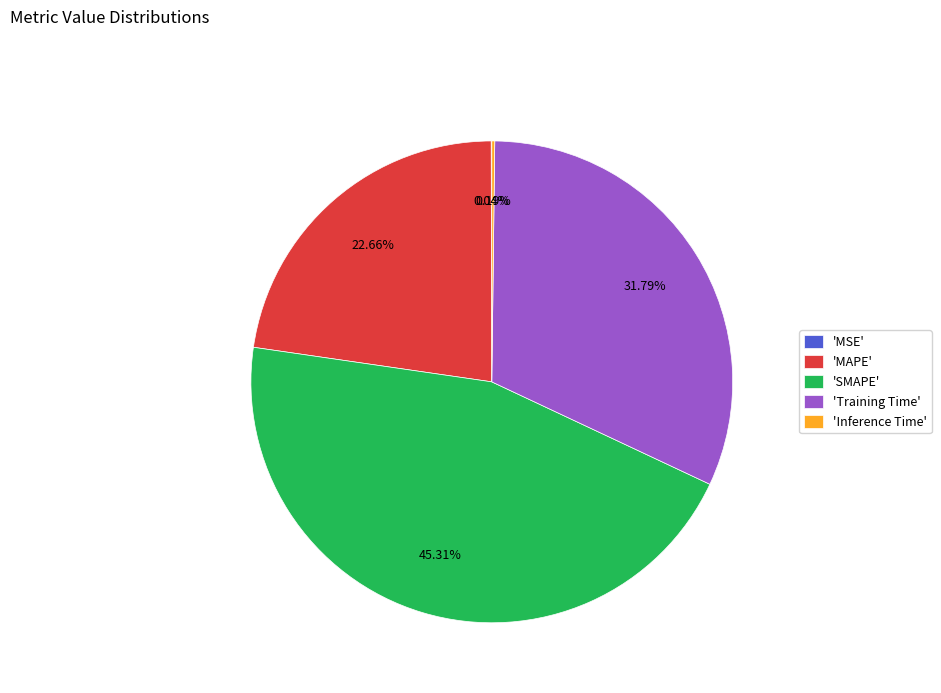

Which category has the biggest portion of the pie?

'SMAPE'